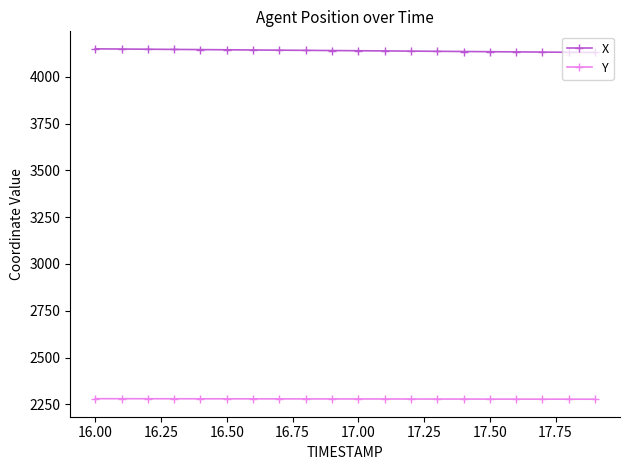

How many lines are shown in the chart?

2